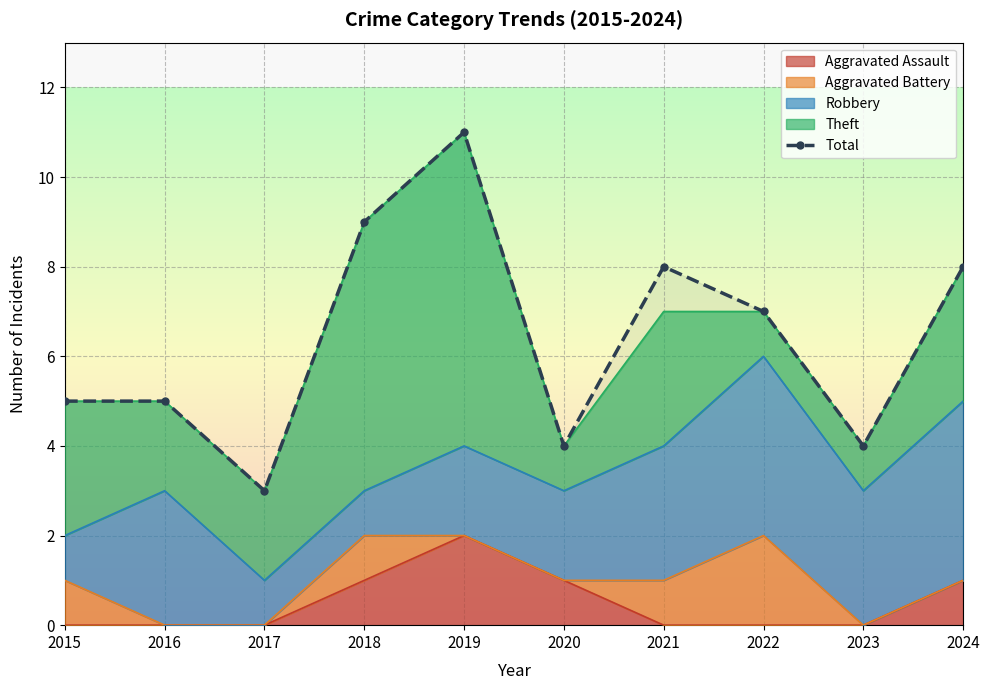

What is the difference between the maximum and minimum values?

8